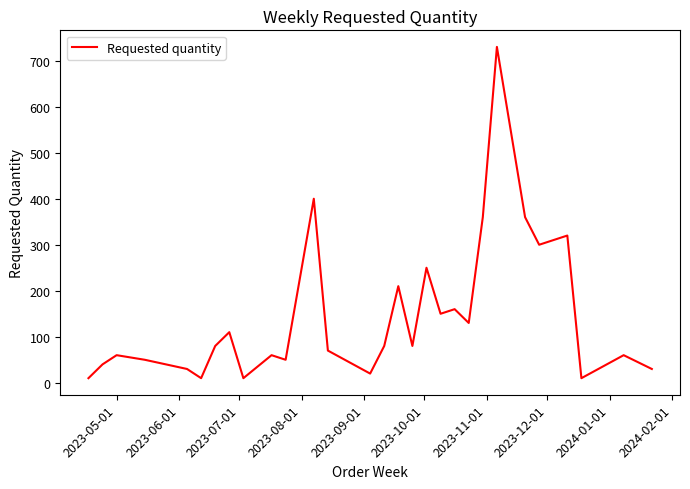

How many lines are shown in the chart?

1